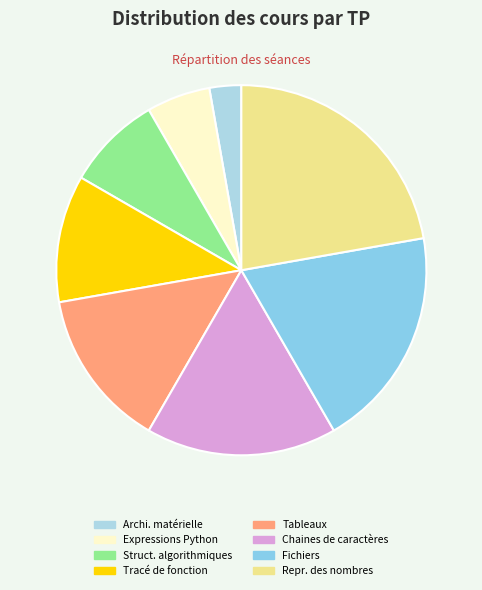

Rank the categories by value from lowest to highest.

Architecture matérielle et logicielle, Expressions, types et variables en Python, Structures algorithmiques, Tracé de fonction, Tableaux, Chaines de caractères, Fichiers, Représentation des nombres